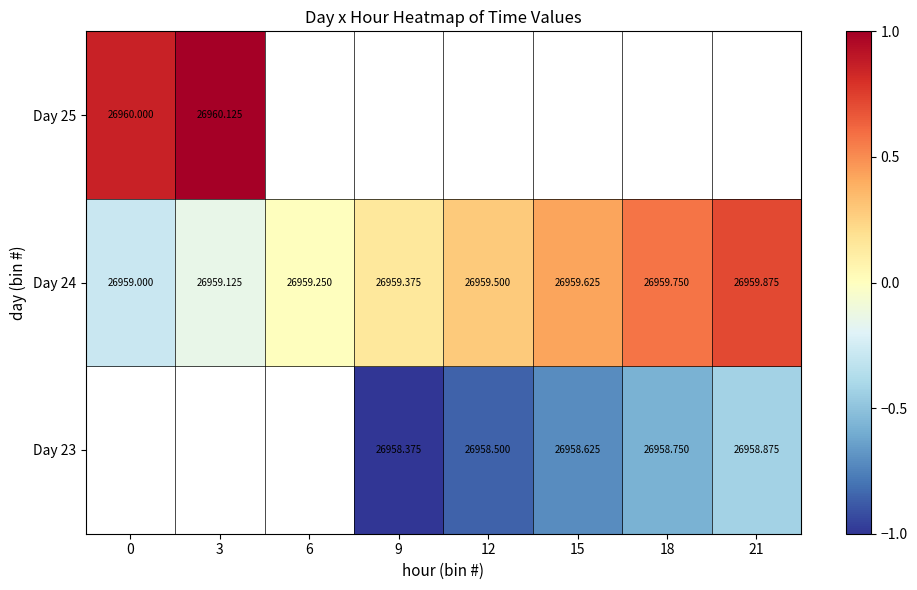

How many data points in Day 23 are less than 0?

5